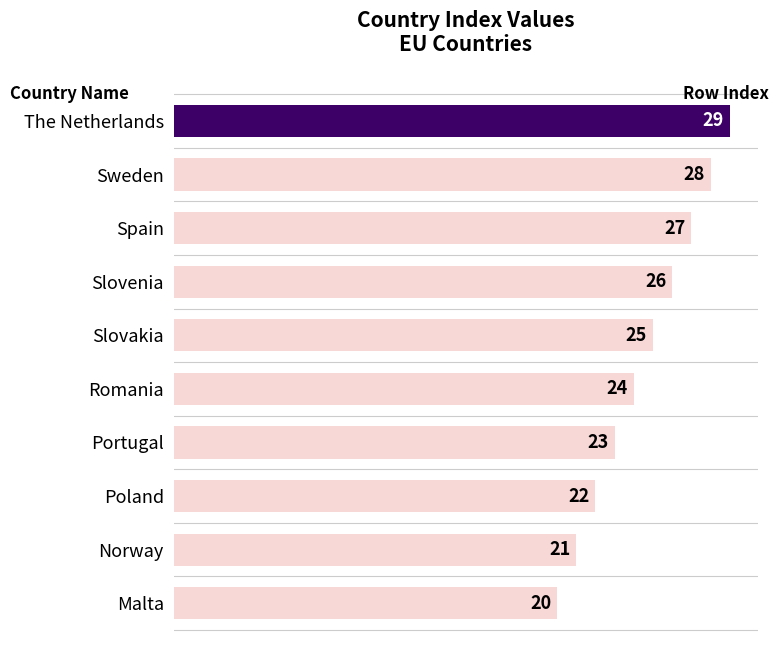

Approximately how many times larger is the value at Portugal compared to Romania?

1.0